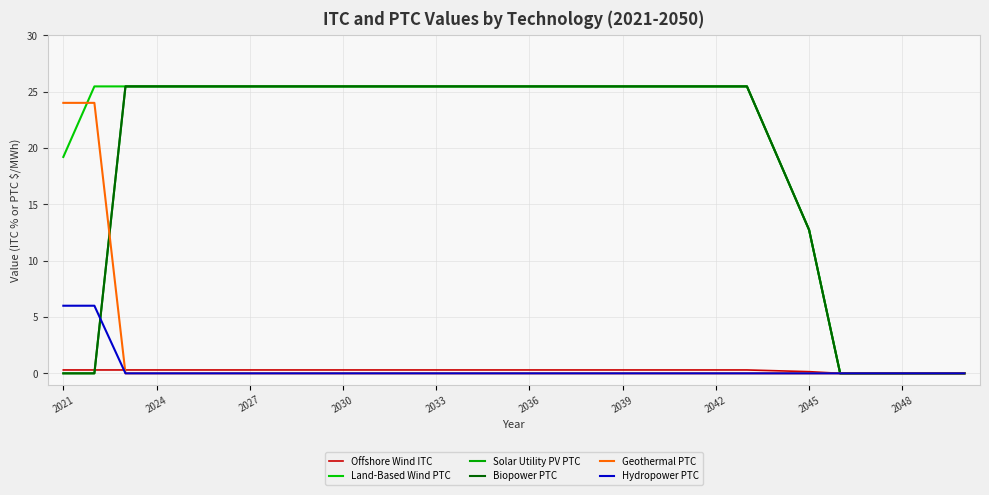

Does the chart have visible grid lines?

Yes